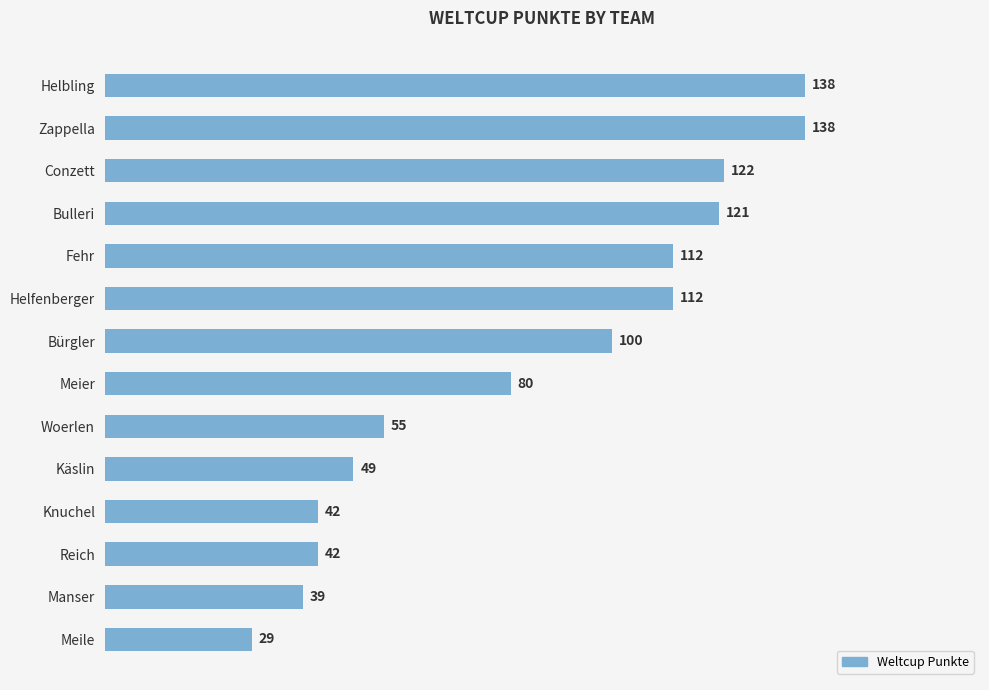

Which category has the lowest value across all series?

Meile